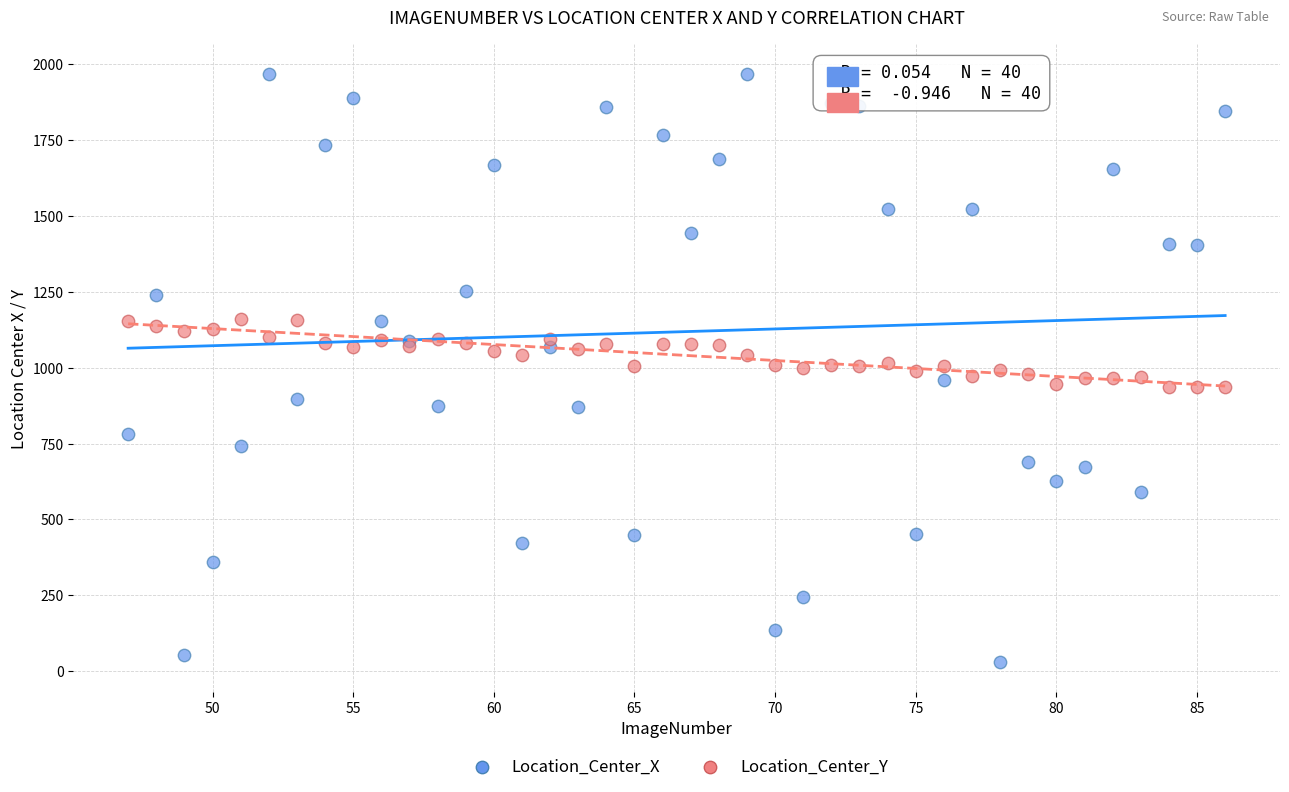

Which series reaches the minimum Y coordinate?

Location_Center_X